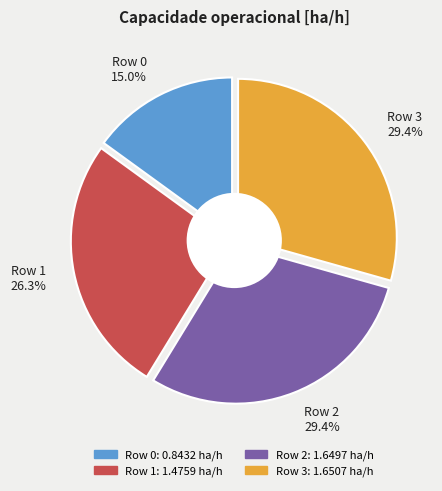

Rank the categories by value from highest to lowest.

3, 2, 1, 0